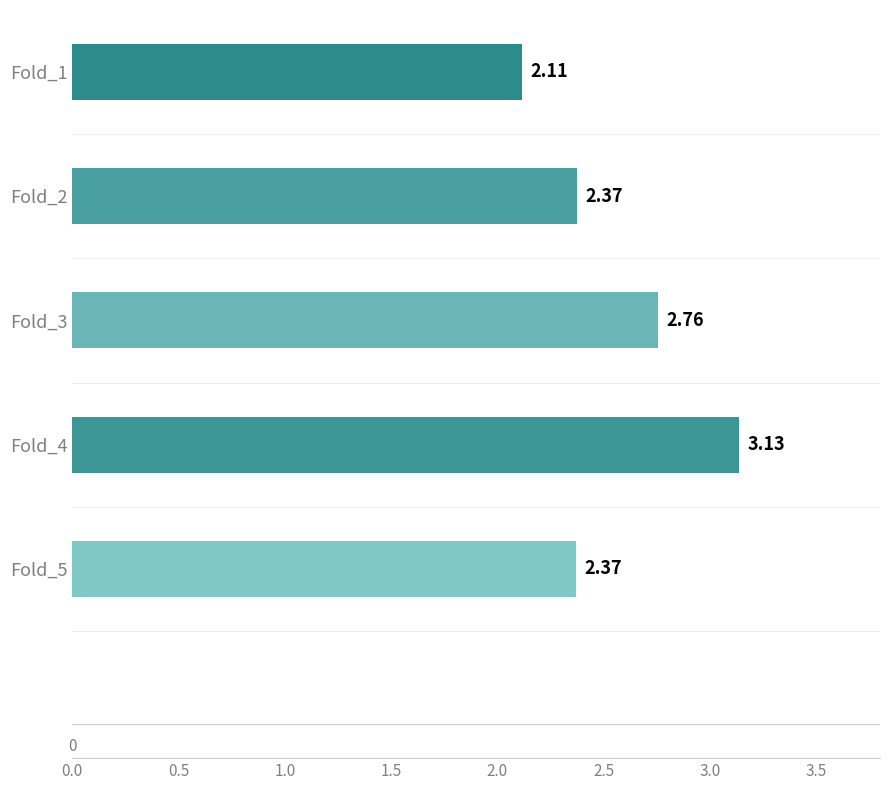

What is the sum of all values?

12.8